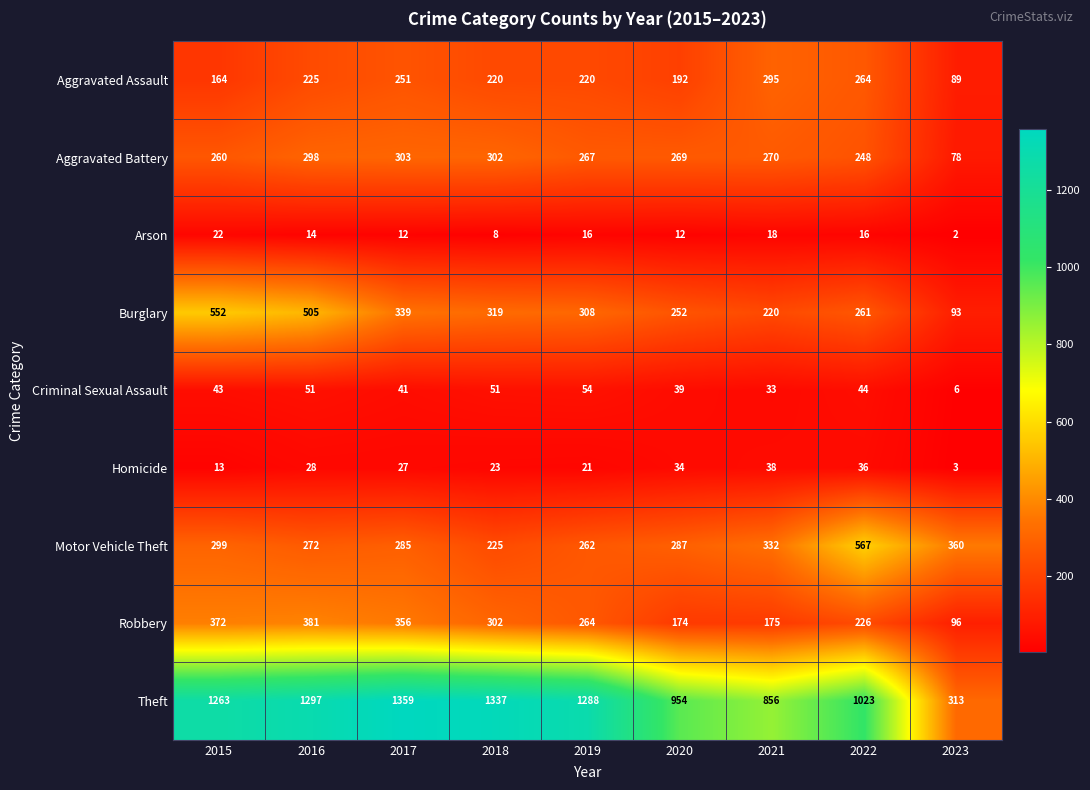

What is the total value across all series at 2017?

2973